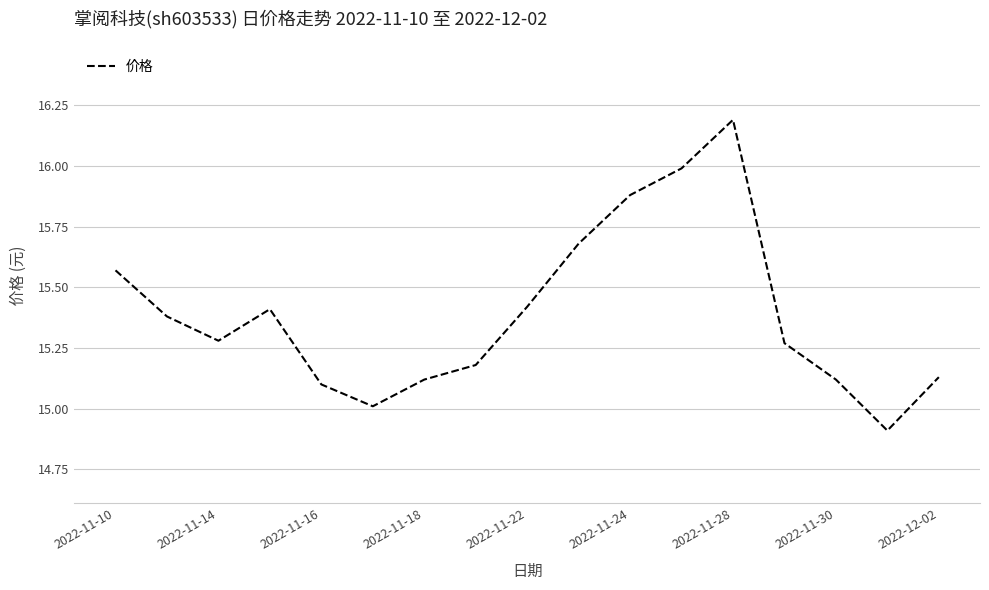

What is the maximum value shown in the chart?

16.2